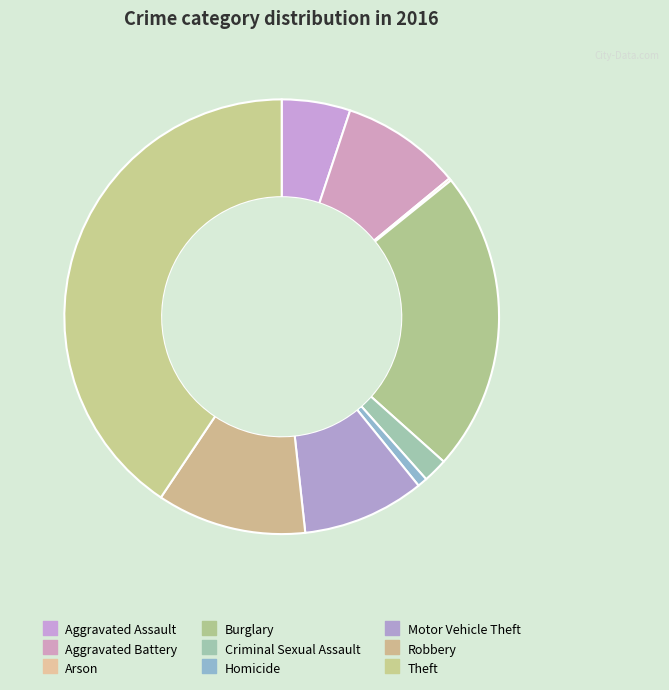

Does any single category account for the majority?

No